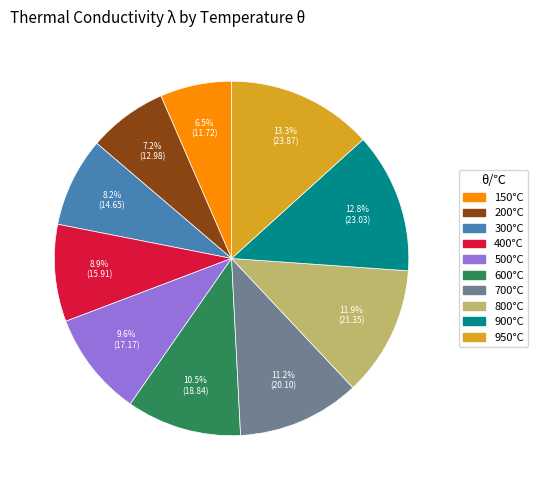

Is there any slice that represents more than half of the pie?

No